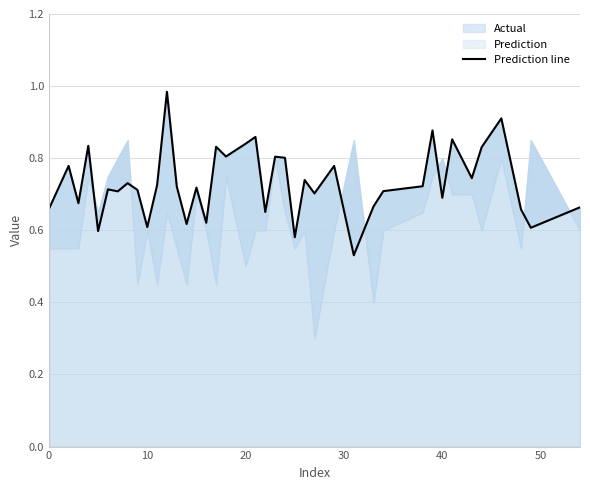

Reading right to left, extract all data points from this chart.

0.7	0.6	0.7	0.9	0.8	0.7	0.9	0.7	0.9	0.7	0.7	0.7	0.5	0.8	0.7	0.7	0.6	0.8	0.8	0.7	0.9	0.8	0.8	0.8	0.6	0.7	0.6	0.7	1.0	0.7	0.6	0.7	0.7	0.7	0.7	0.6	0.8	0.7	0.8	0.7